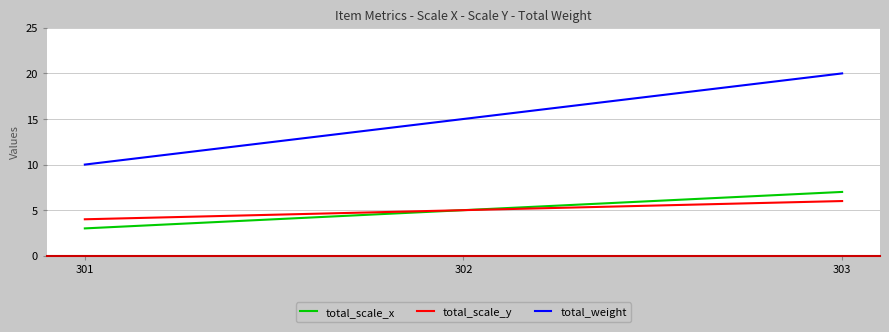

At which label is total_scale_x closest to 5?

302